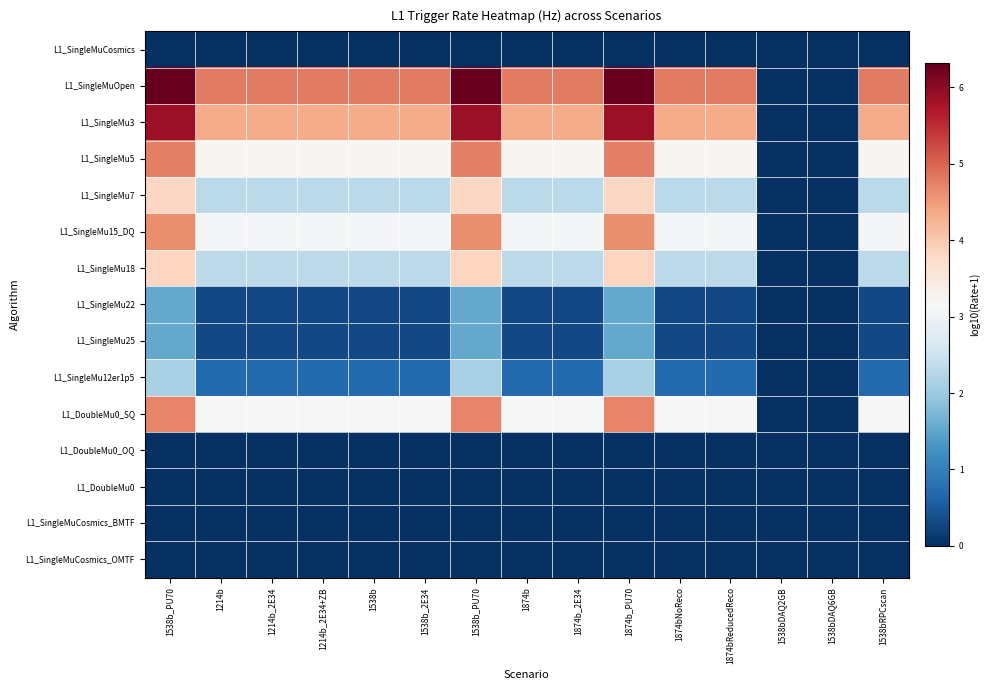

Which series has the largest total across all categories?

L1_SingleMuOpen